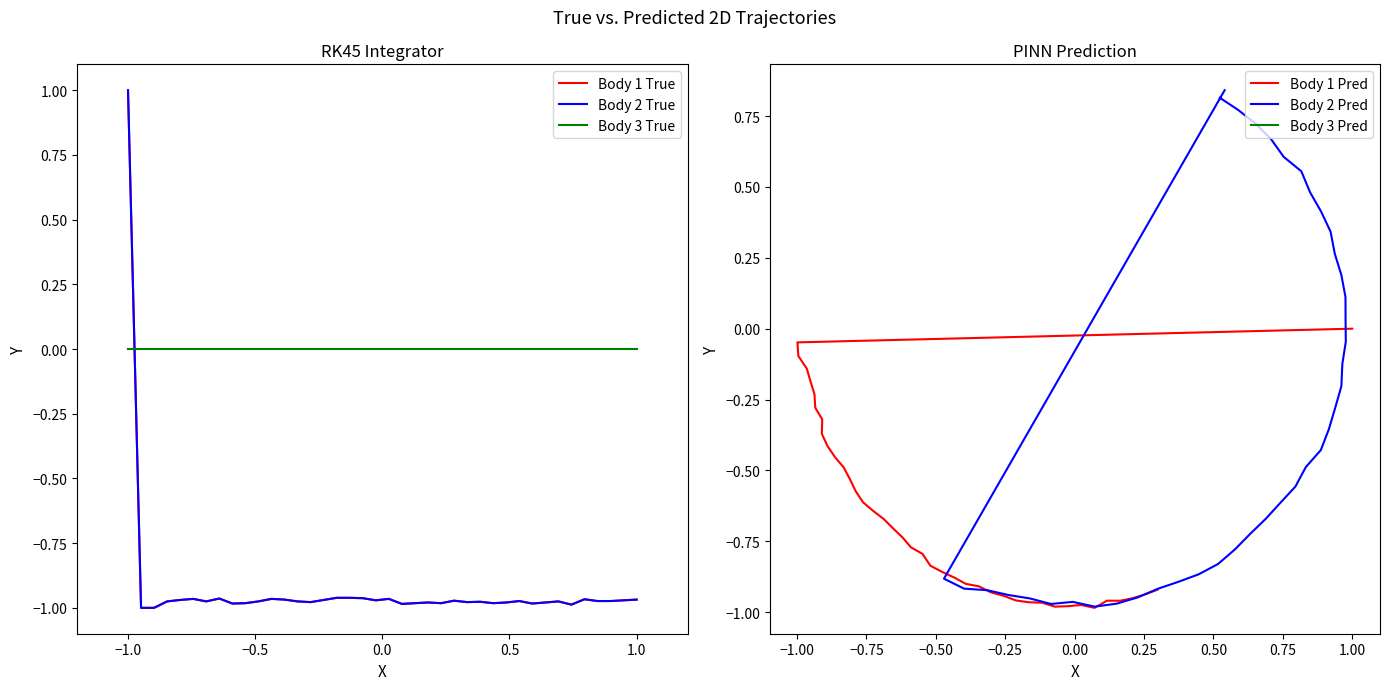

The value of Body 2 True at 33 is -1.7. True or false?

False